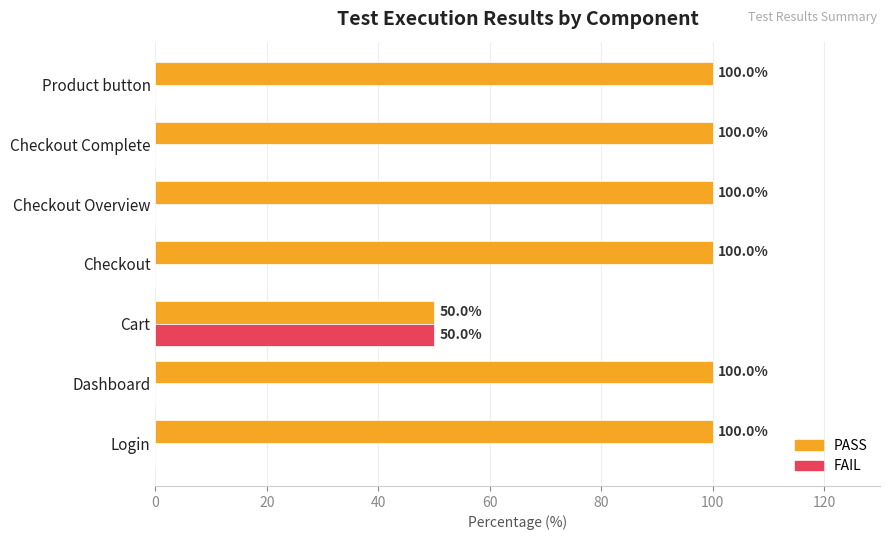

What is the sum of all FAIL values?

50